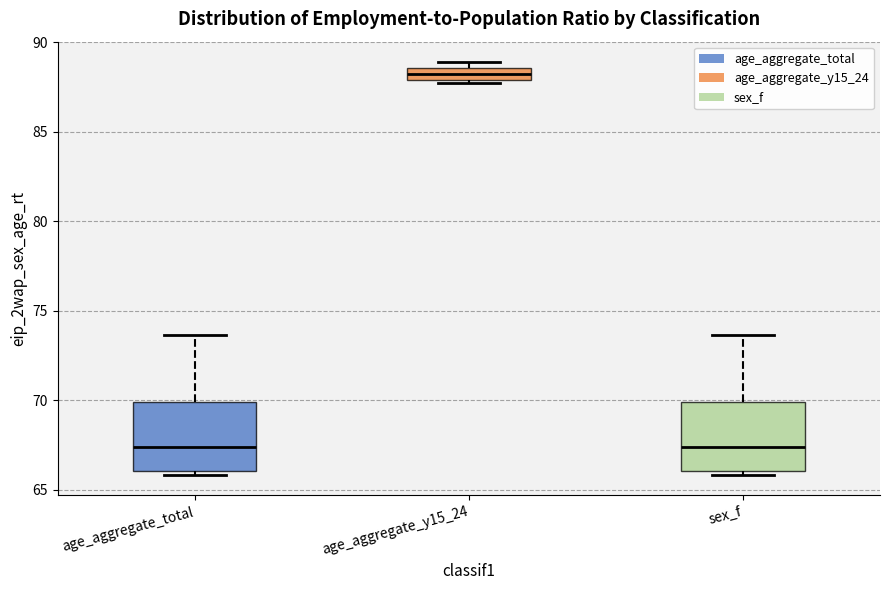

Which box has the highest median line?

age_aggregate_y15_24